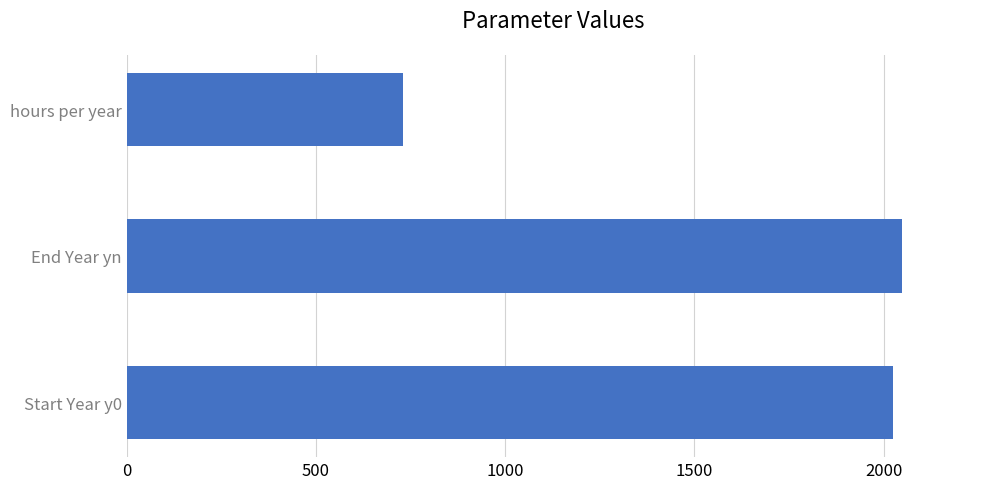

Rank the categories by value from lowest to highest.

hours per year, Start Year y0, End Year yn